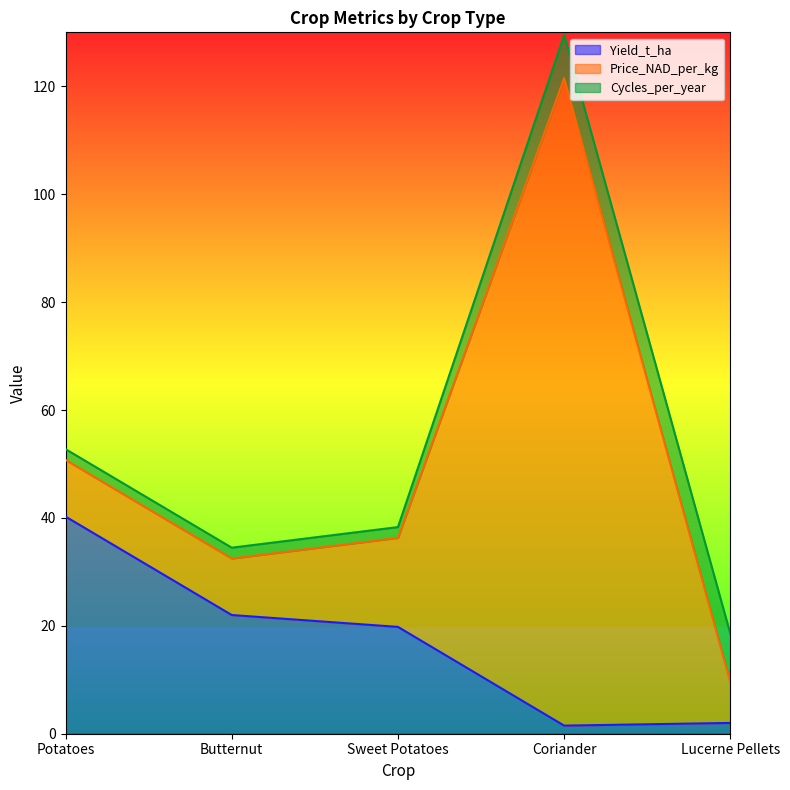

True or false: Cycles_per_year has more than 1 points higher than both neighbors.

False